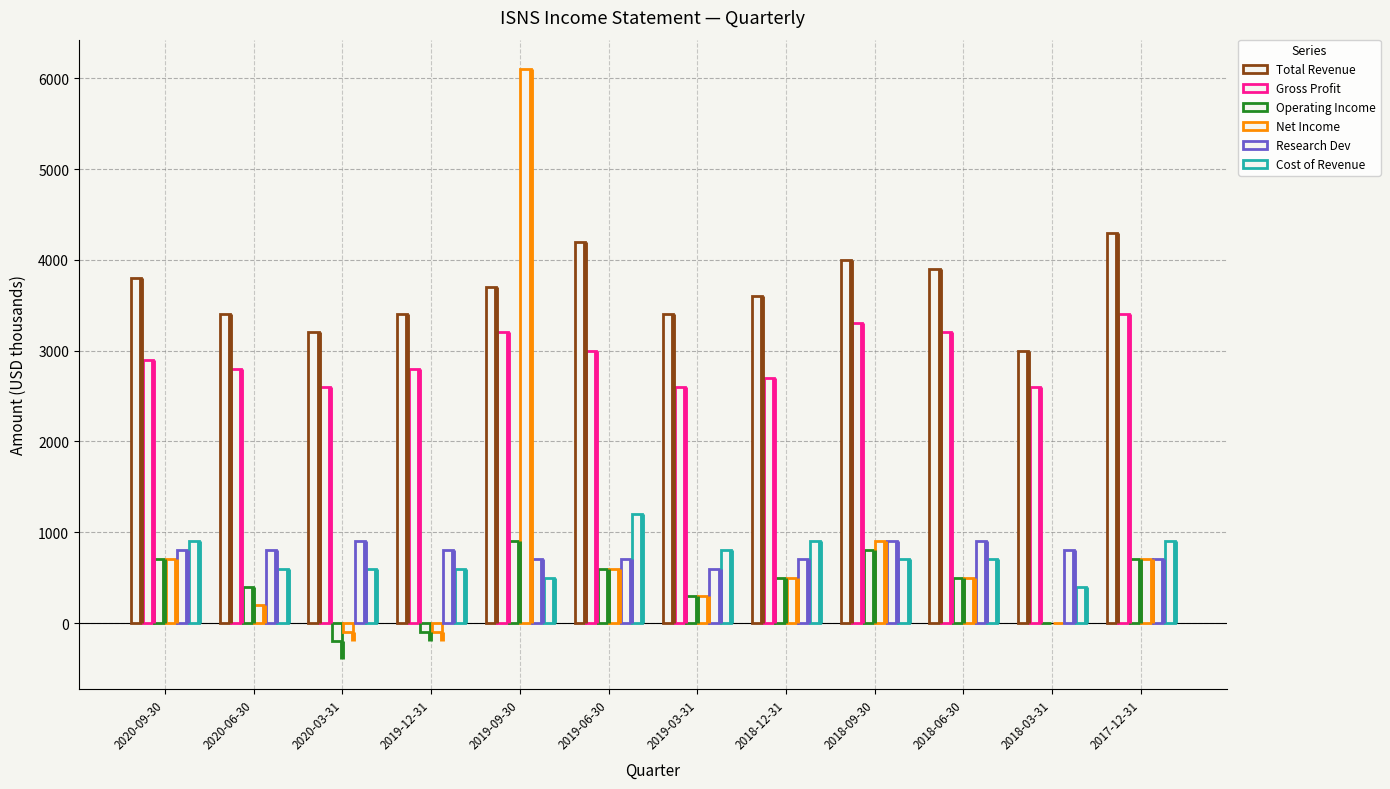

Does the chart contain stacked bars?

No